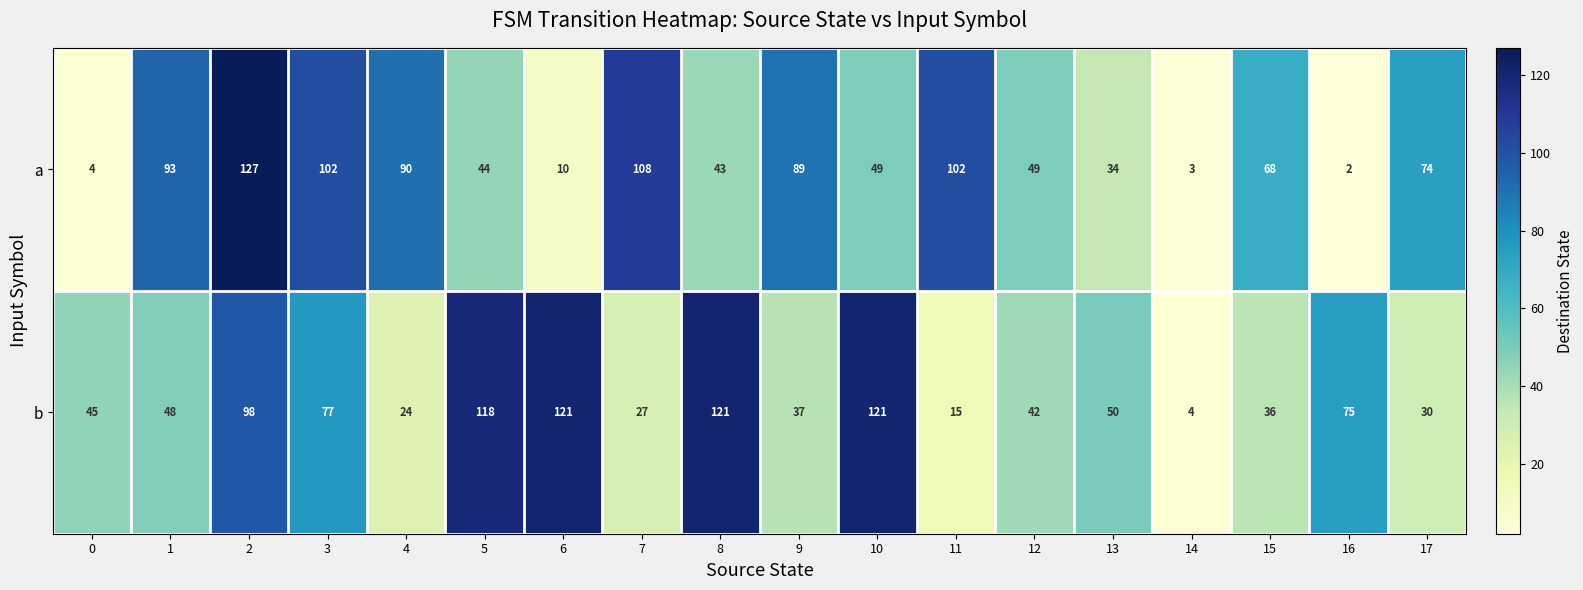

What is the difference between the maximum and minimum values in the b series?

117